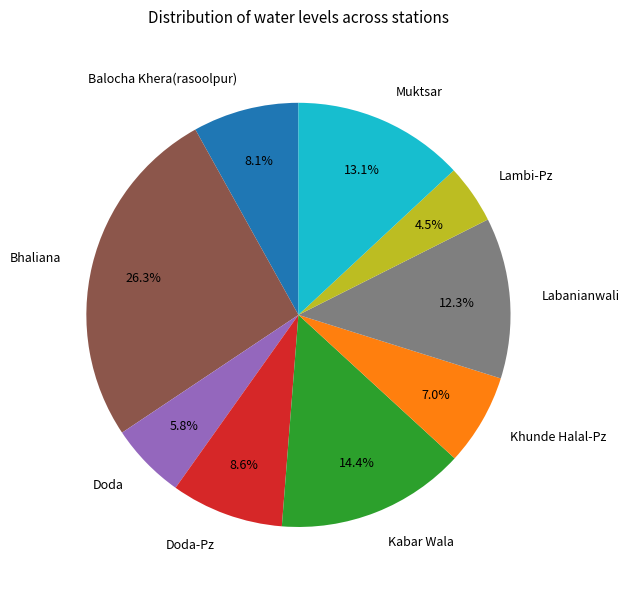

To the nearest percent, what is the average slice percentage?

11%